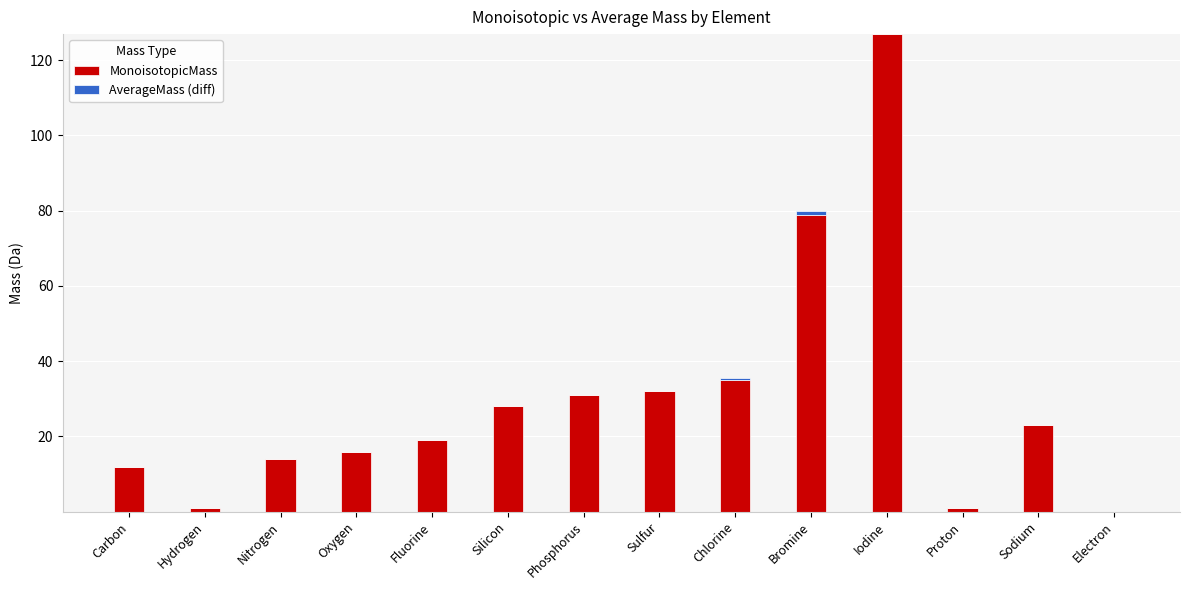

The value of MonoisotopicMass at Carbon is 12.0. True or false?

True